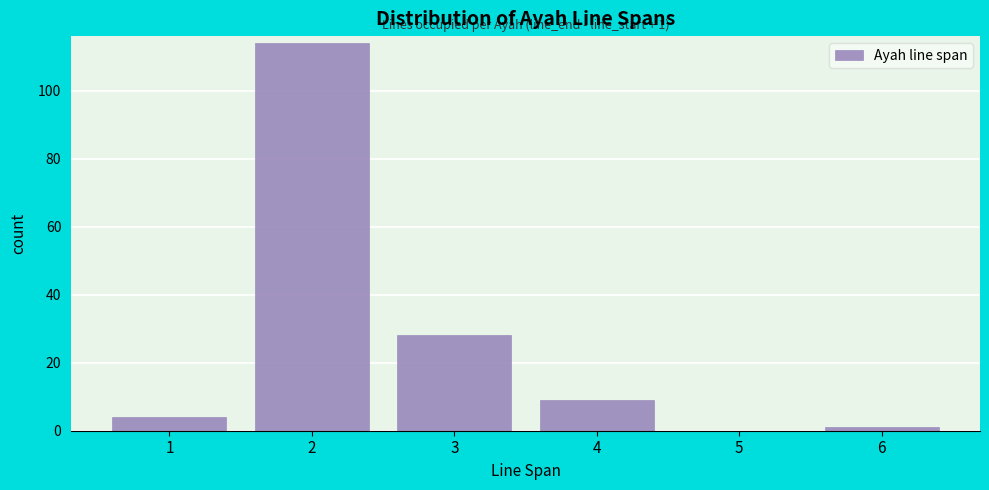

Reading right to left, list all the values displayed in this chart.

6=1	5=0	4=9	3=28	2=114	1=4